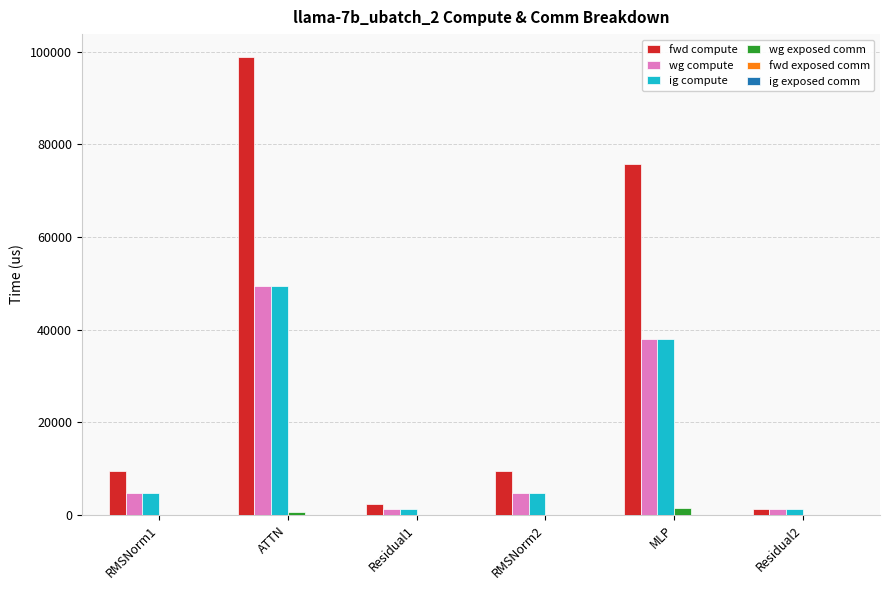

Between RMSNorm1 and Residual1, which series saw the biggest shift?

fwd compute